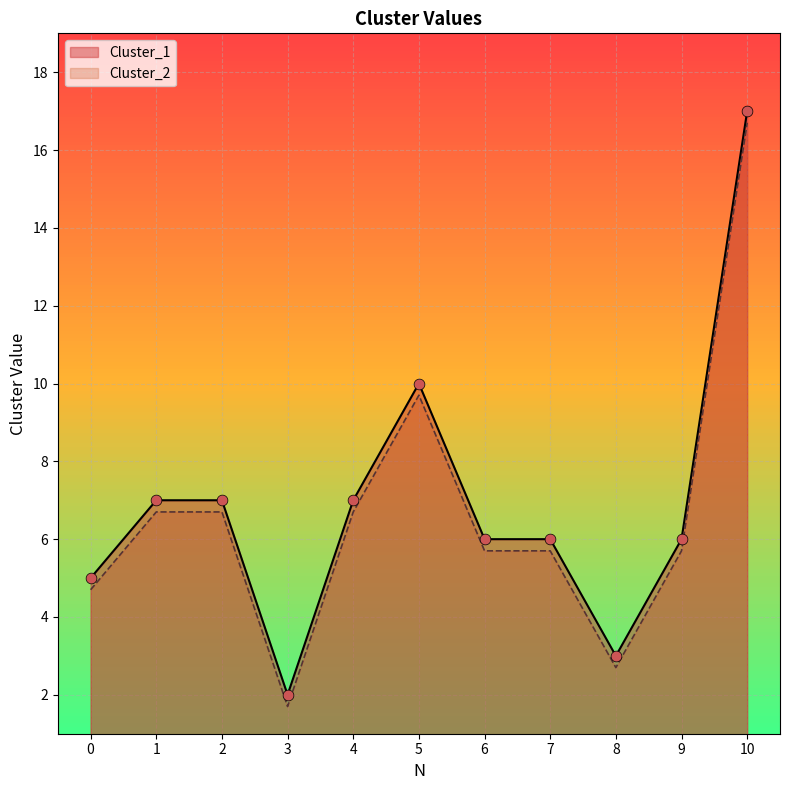

Which series contains the highest Y value?

Cluster_1